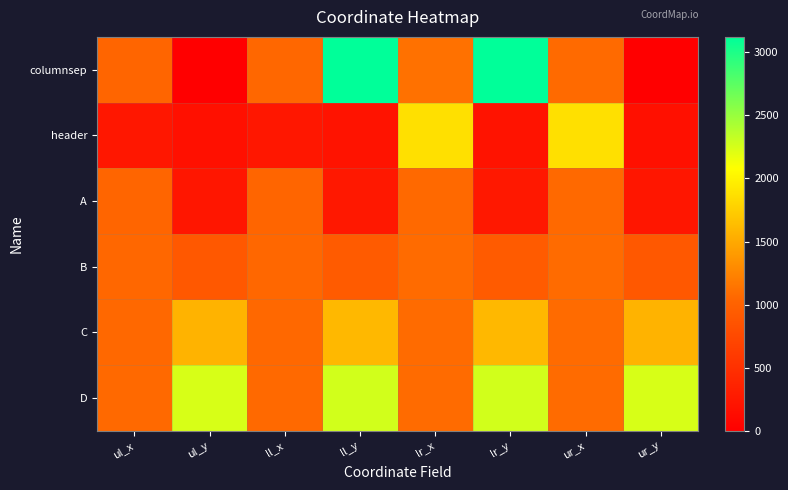

Reading right to left, what are all the values shown in this chart?

columnsep: ur_y=0	ur_x=1072	lr_y=3123	lr_x=1119	ll_y=3123	ll_x=1054	ul_y=0	ul_x=1031
header: ur_y=165	ur_x=1875	lr_y=201	lr_x=1875	ll_y=201	ll_x=246	ul_y=165	ul_x=246
A: ur_y=227	ur_x=1063	lr_y=255	lr_x=1063	ll_y=255	ll_x=1041	ul_y=227	ul_x=1041
B: ur_y=902	ur_x=1074	lr_y=930	lr_x=1074	ll_y=930	ll_x=1055	ul_y=902	ul_x=1055
C: ur_y=1573	ur_x=1078	lr_y=1601	lr_x=1078	ll_y=1601	ll_x=1058	ul_y=1573	ul_x=1058
D: ur_y=2241	ur_x=1082	lr_y=2267	lr_x=1082	ll_y=2267	ll_x=1062	ul_y=2241	ul_x=1062